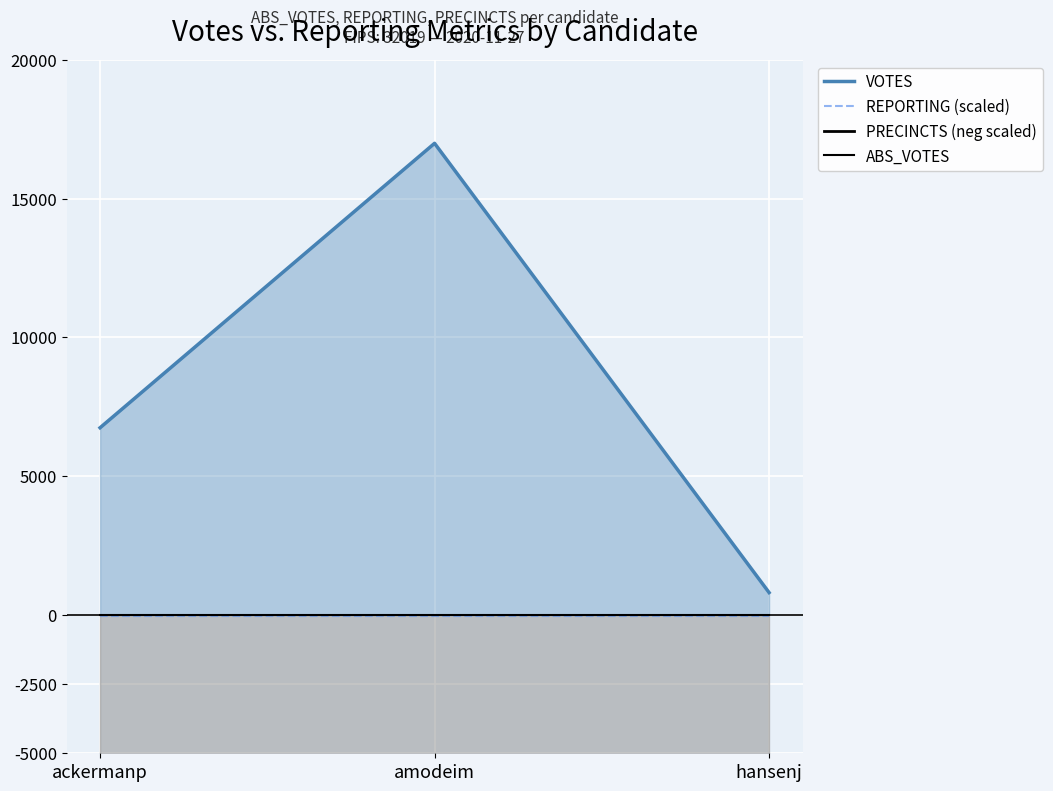

At ackermanp, list the series in order from smallest to largest.

PRECINCTS (neg scaled), REPORTING (scaled), ABS_VOTES, VOTES